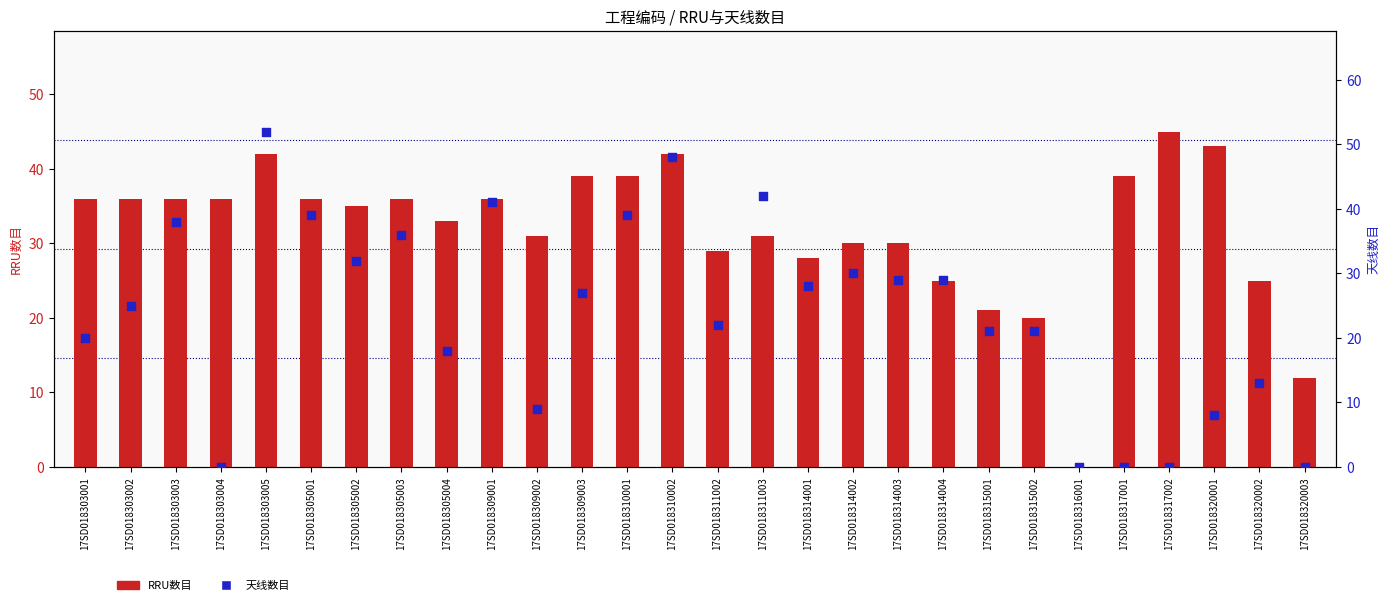

Which series reaches the minimum Y coordinate?

RRU数目